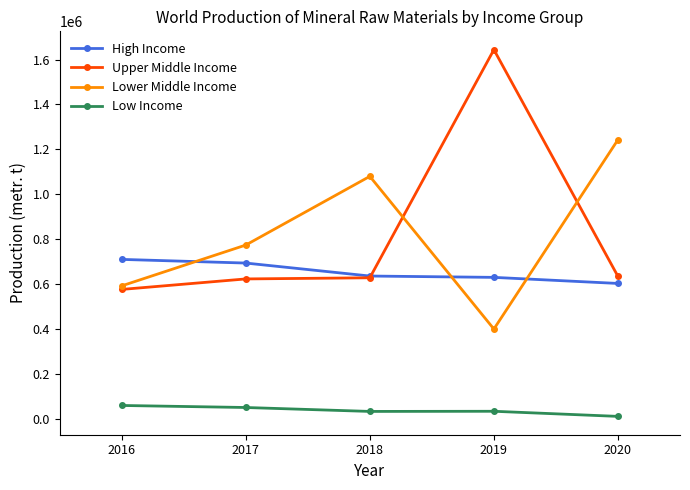

Between 2017 and 2018, which series saw the biggest shift?

Lower Middle Income